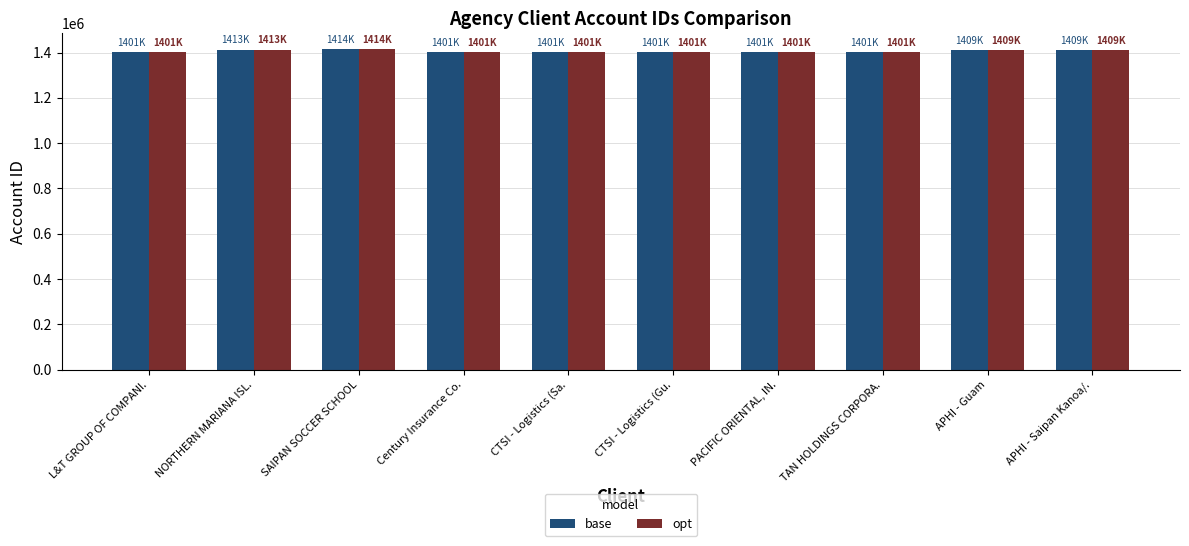

Is it true that opt equals 383017 at SAIPAN SOCCER SCHOOL?

False